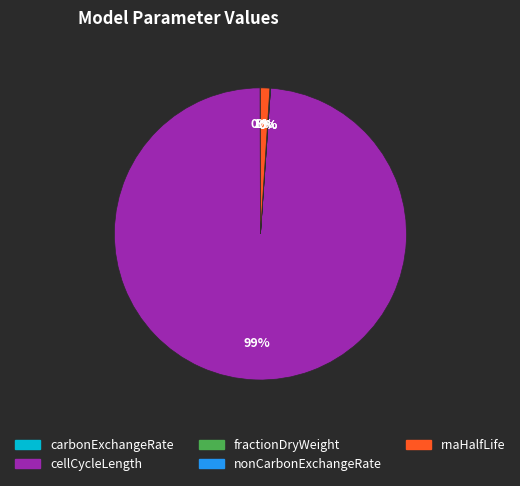

Is there a majority slice in this chart?

Yes